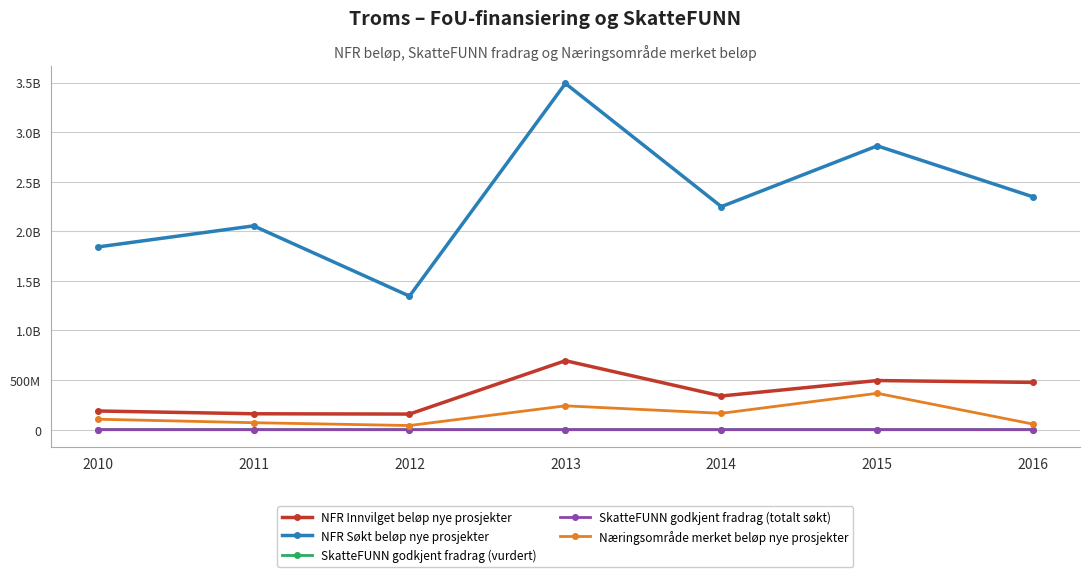

At how many categories does at least one series exceed 1752731301?

6